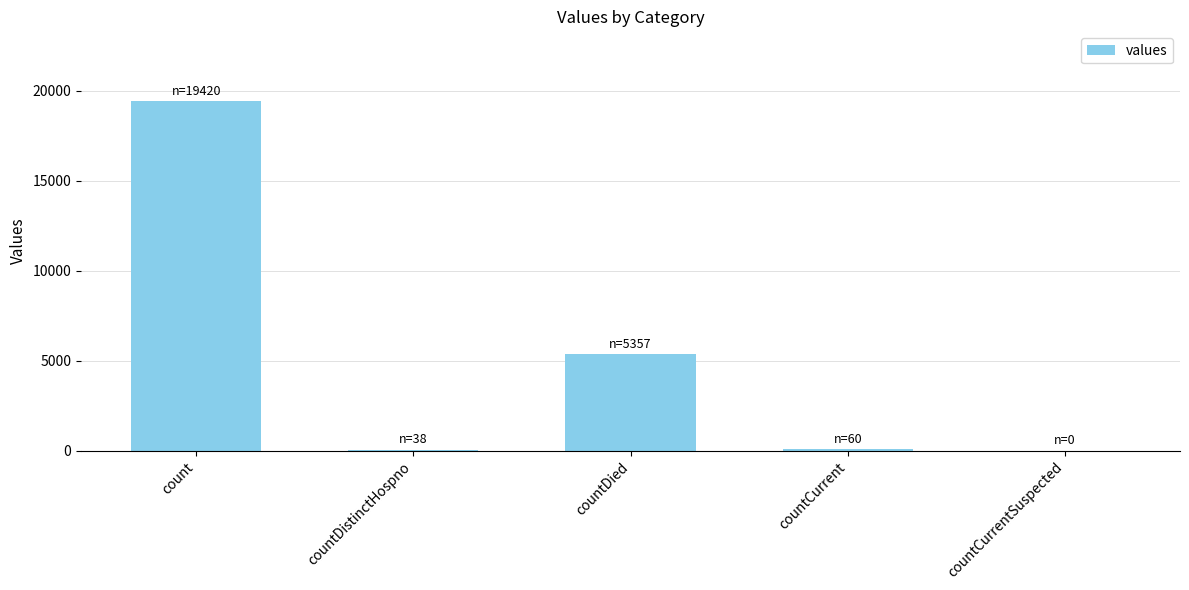

Read the value at countCurrent.

60